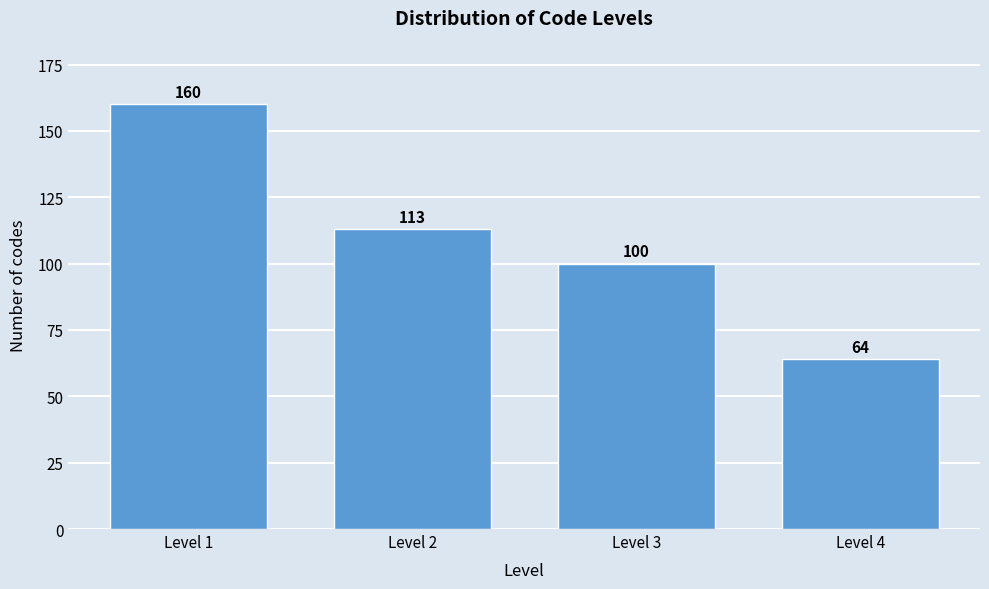

Reading left to right, extract all data points from this chart.

160	113	100	64